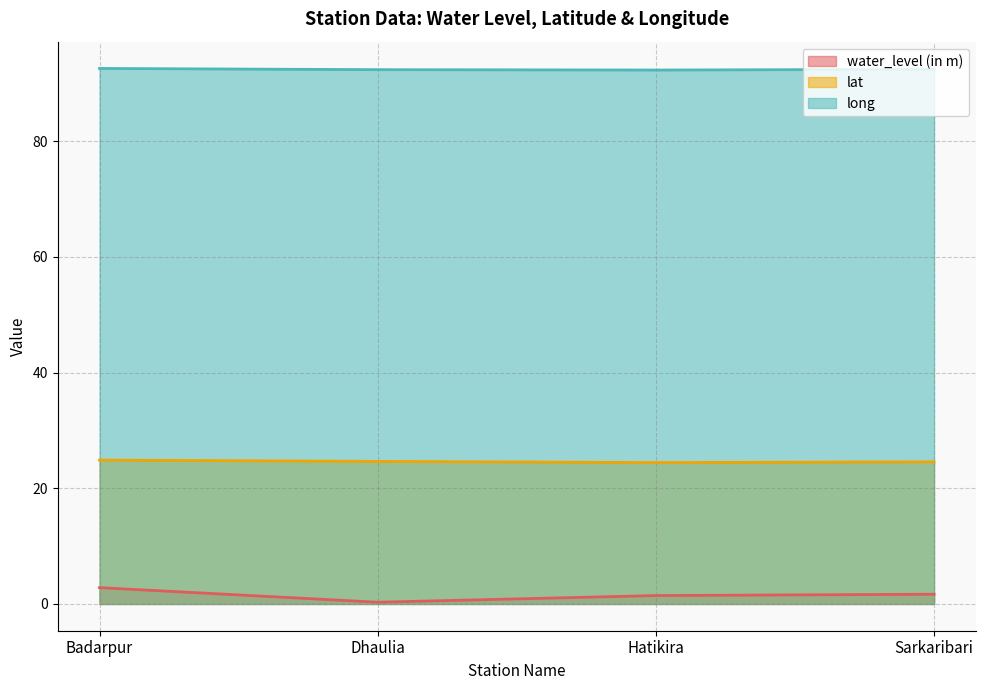

Is the value of lat at Badarpur greater than the value of water_level (in m) at Badarpur?

Yes